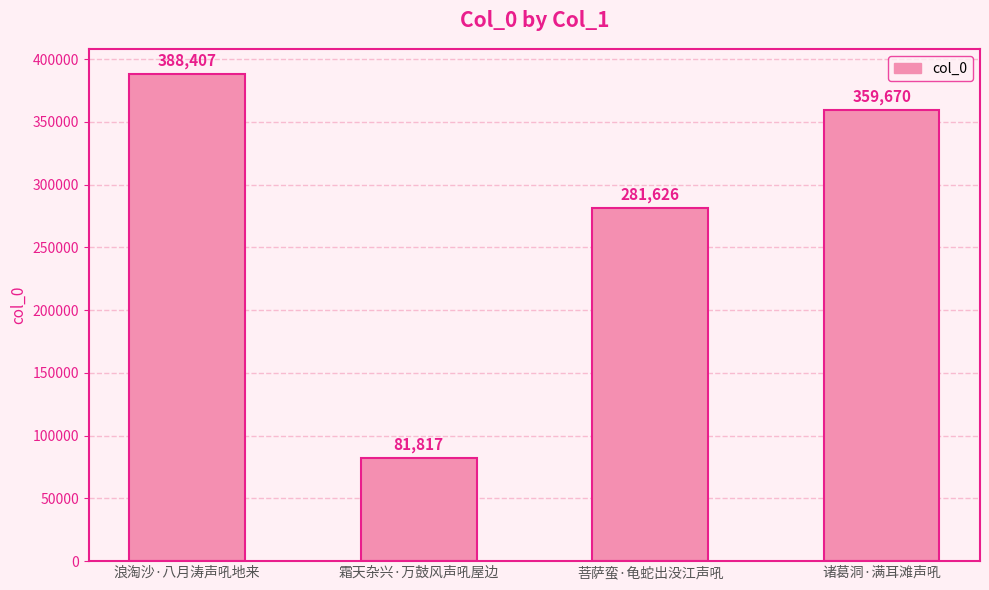

How many bars are there in total?

4